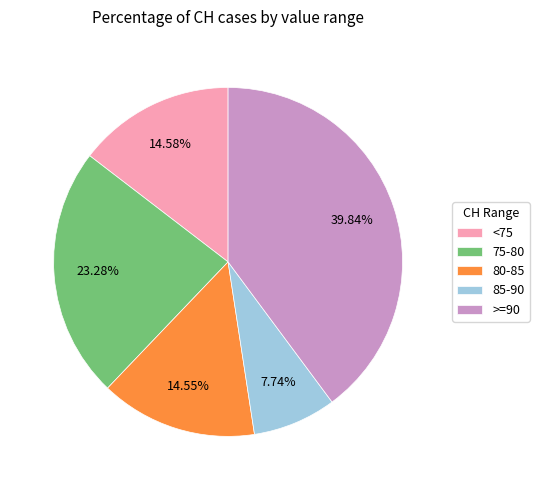

Which has a higher value, 85-90 or 80-85?

80-85